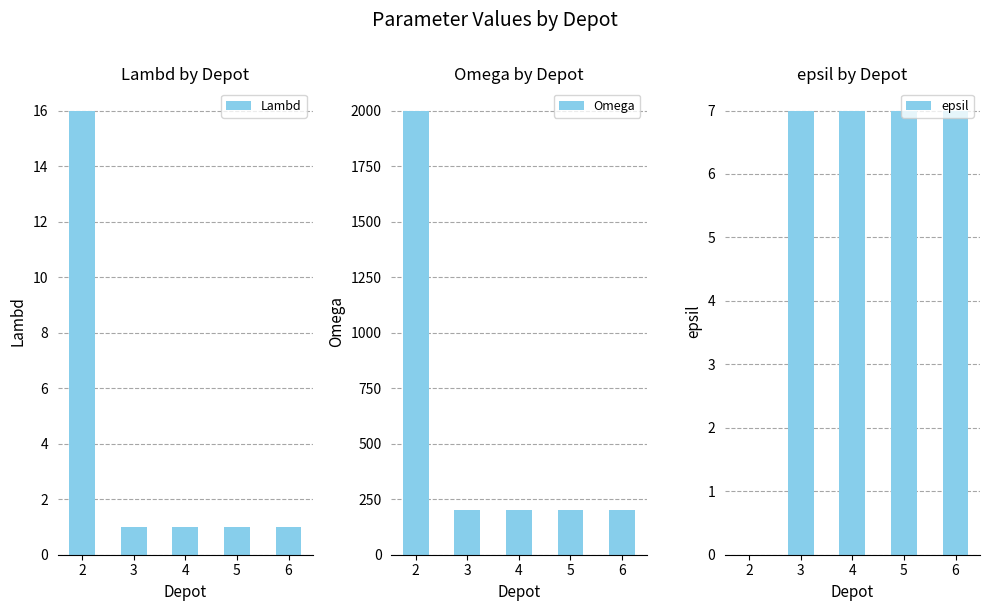

What is the spread (max minus min) of values at 2?

2000